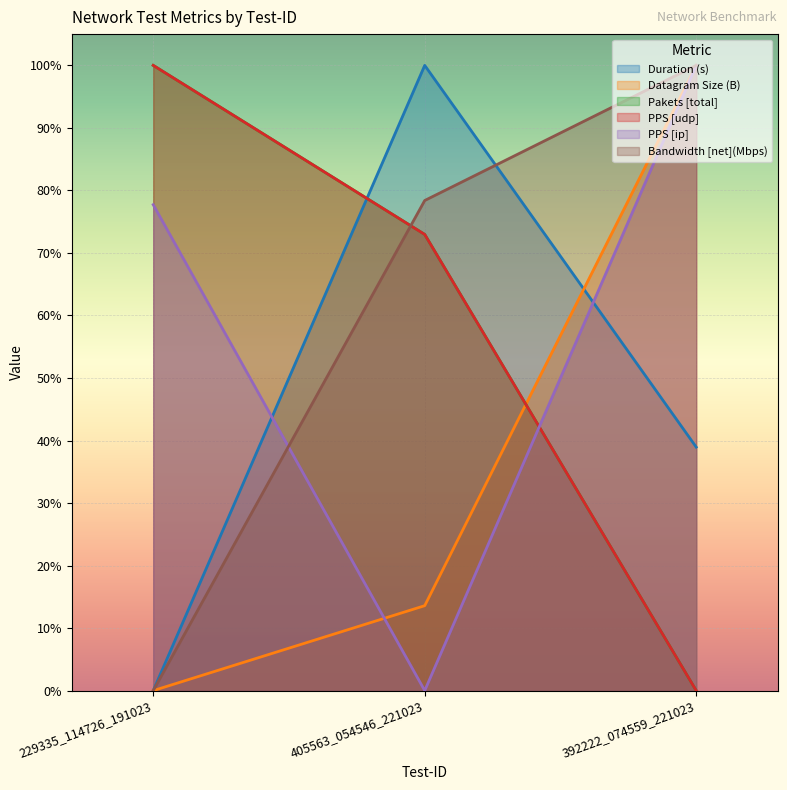

Which category has the highest value in the PPS [udp] series?

229335_114726_191023